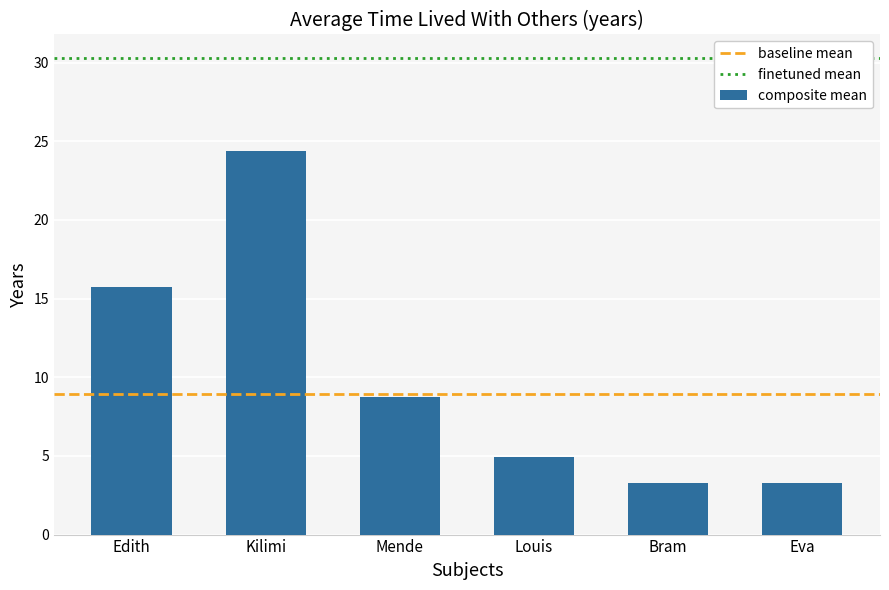

What is the change in value from Louis to Eva?

-1.7